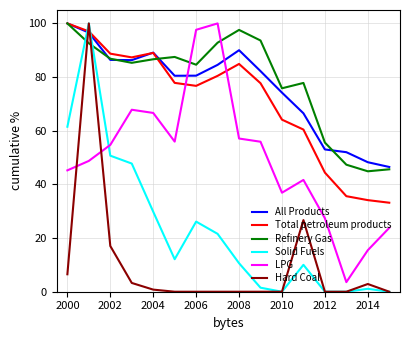

After their last crossing, which series has the higher values: Total petroleum products or LPG?

Total petroleum products